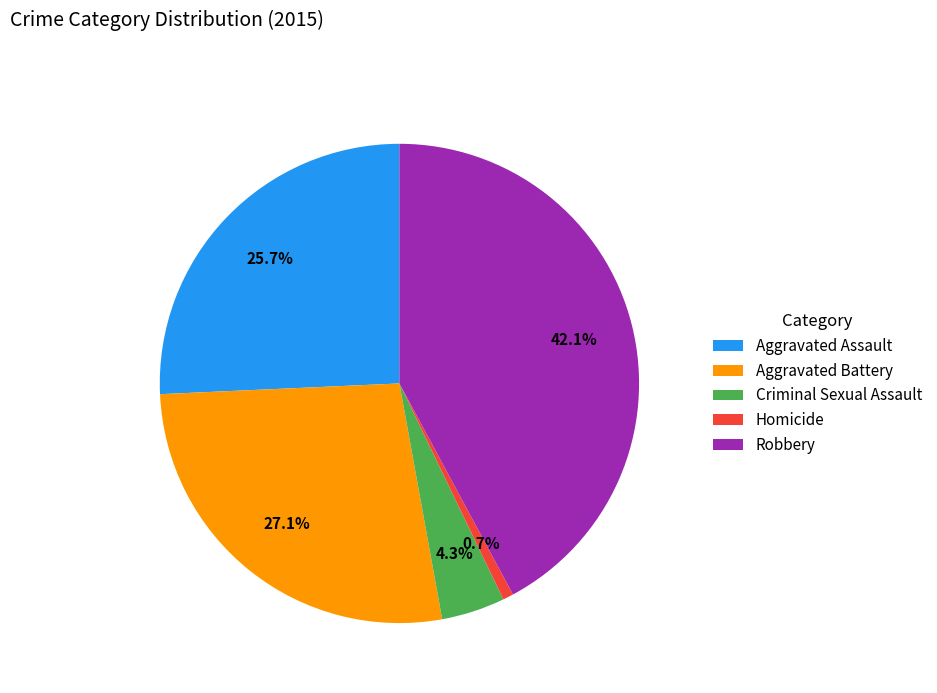

To the nearest percent, what is the combined percentage of Homicide and Criminal Sexual Assault?

5%